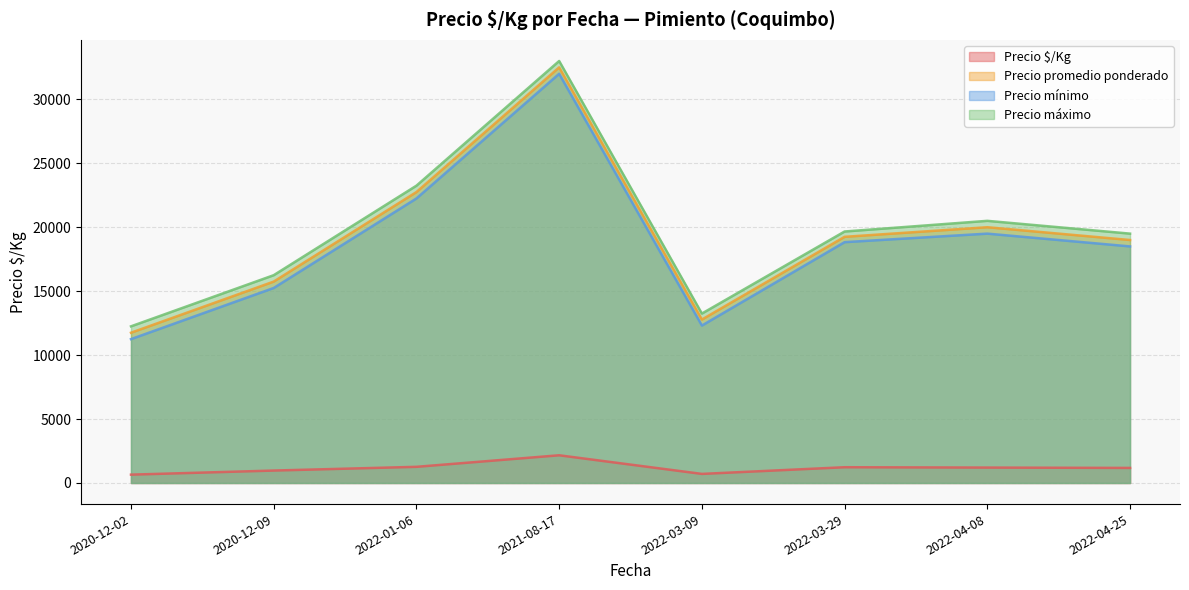

In Precio $/Kg, how many points are higher than both neighbors (excluding endpoints)?

2